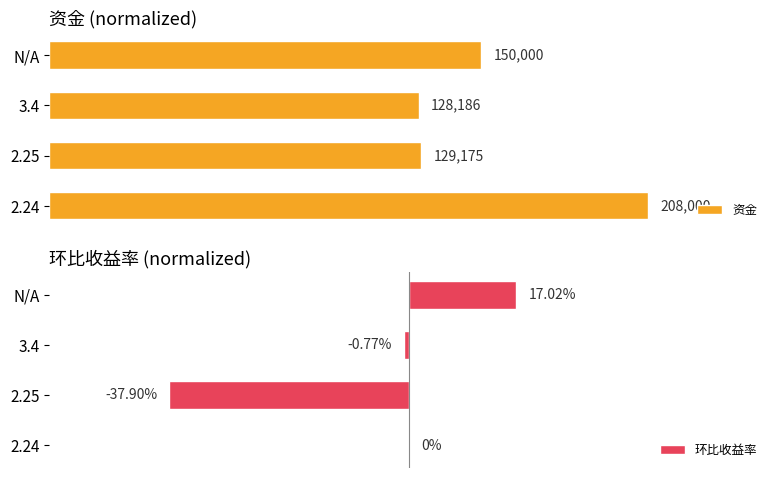

The 环比收益率 series shows 0.8 at 0. True or false?

False